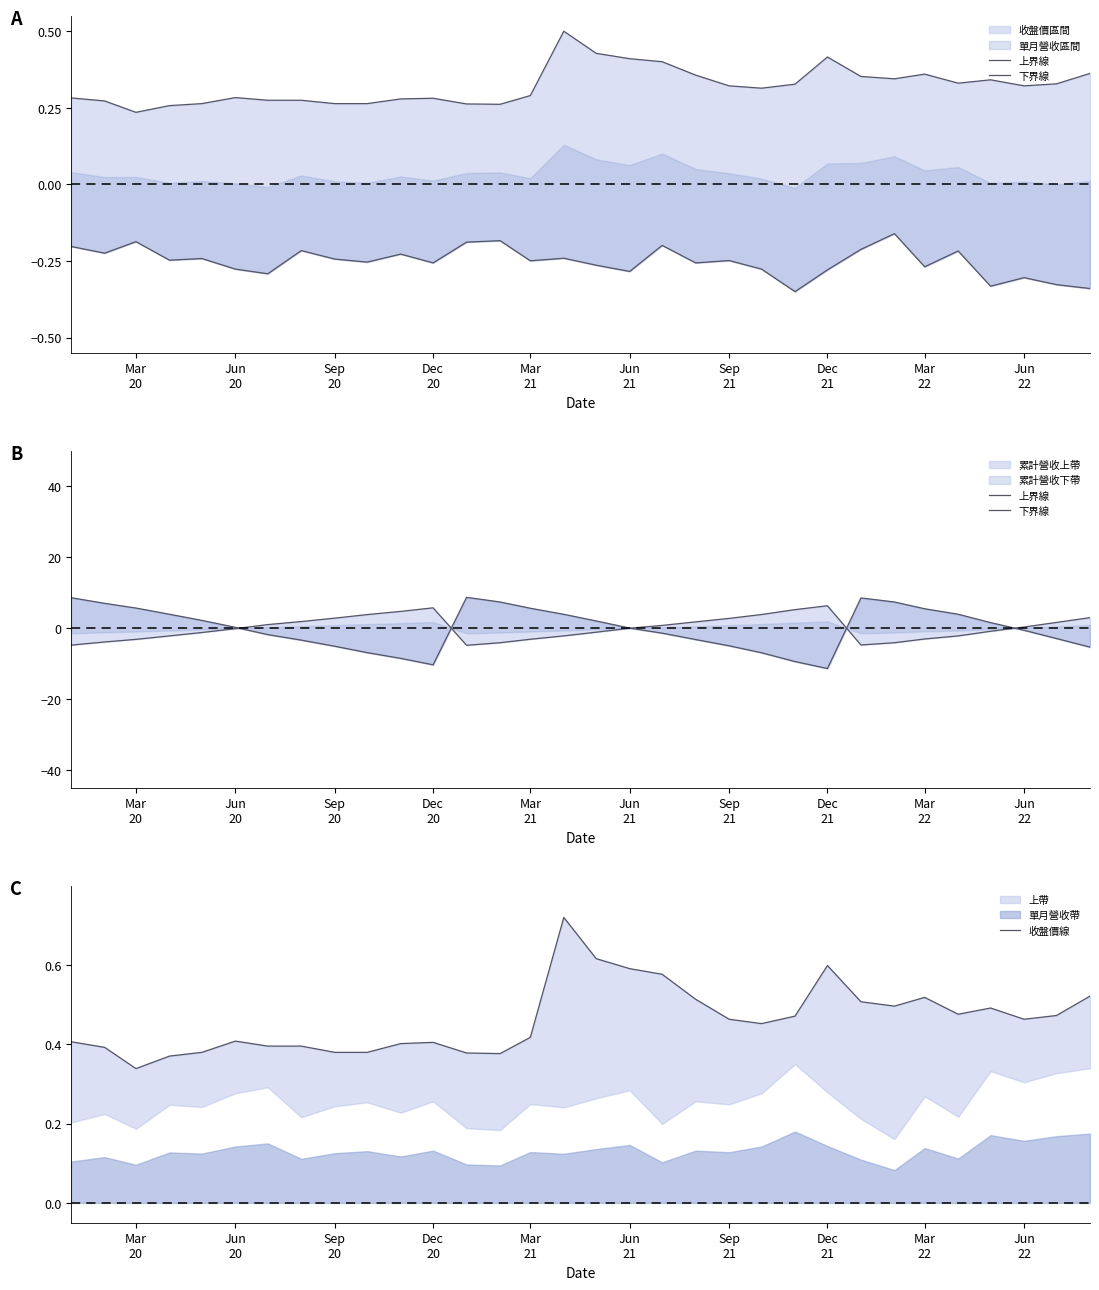

True or false: 下界線 has a value of -7.2 at Sep 21.

False